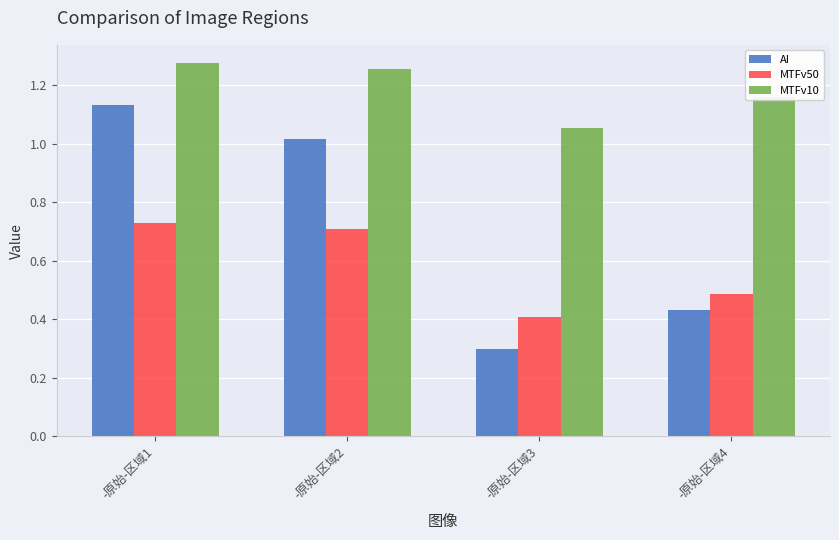

Which series changed the most between -原始-区域3 and -原始-区域4?

AI